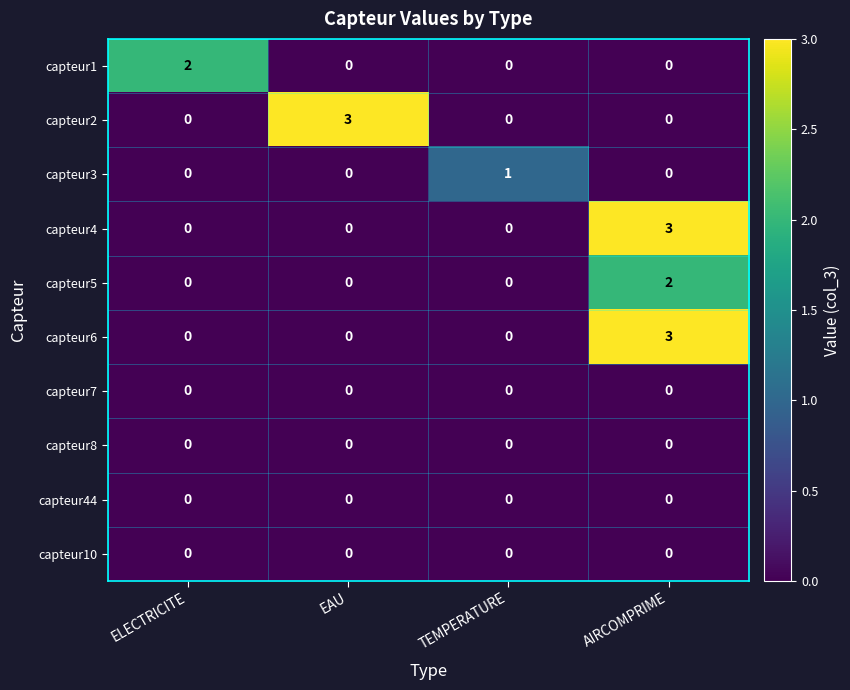

What is the difference between the highest and lowest values at AIRCOMPRIME?

3